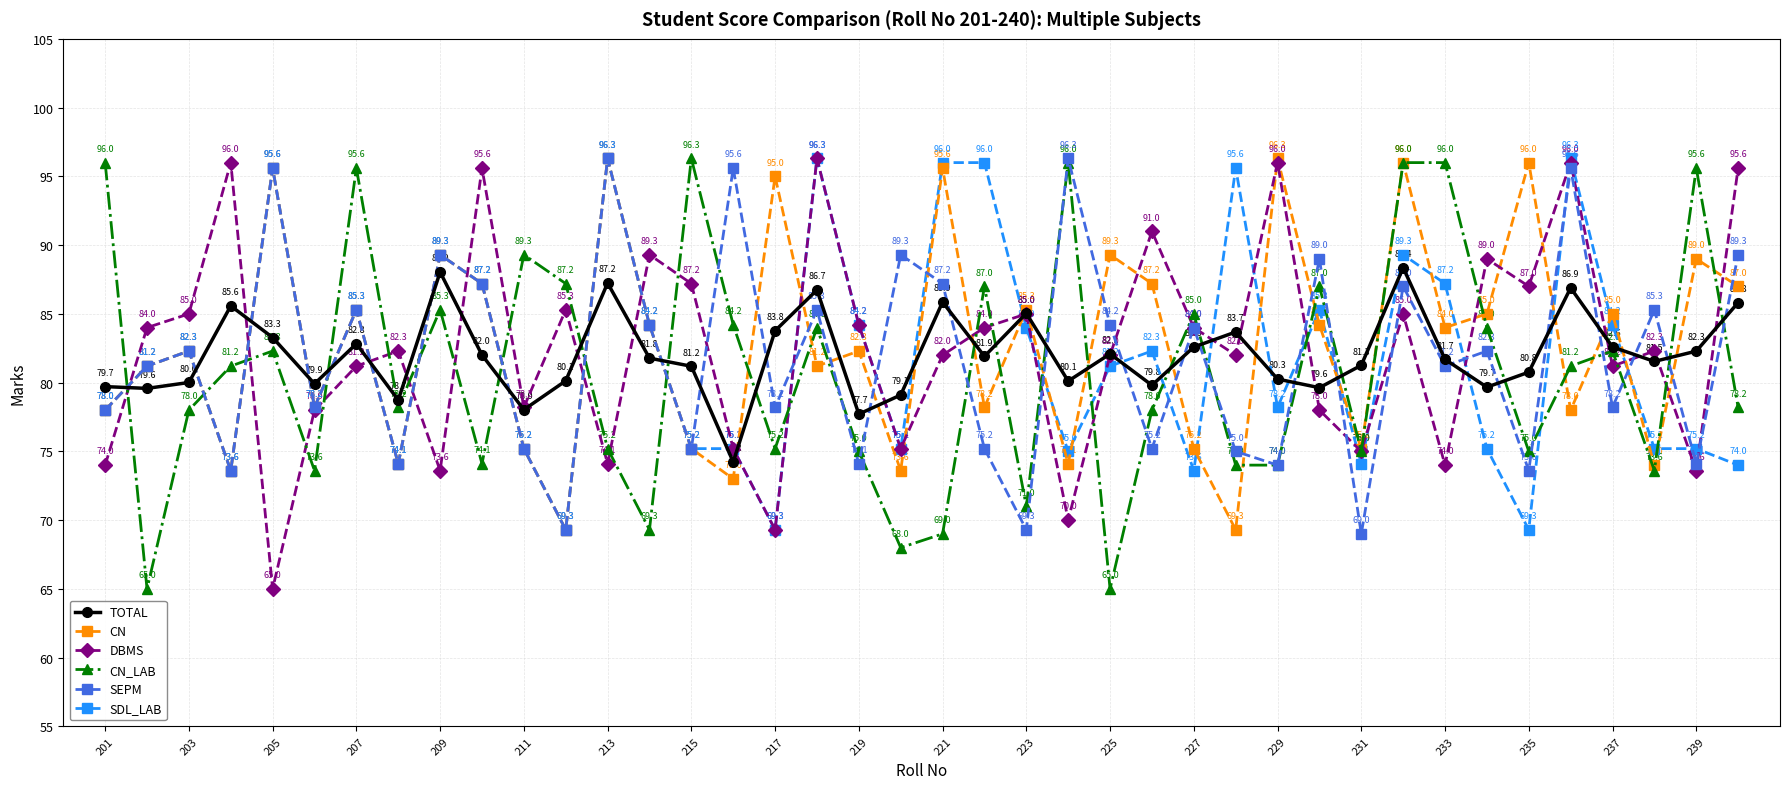

Which series has the largest total across all categories?

CN